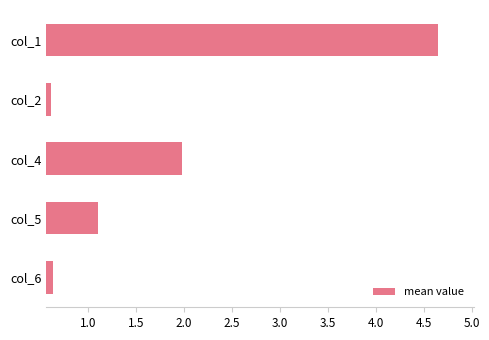

What is the minimum value shown in the chart?

0.6